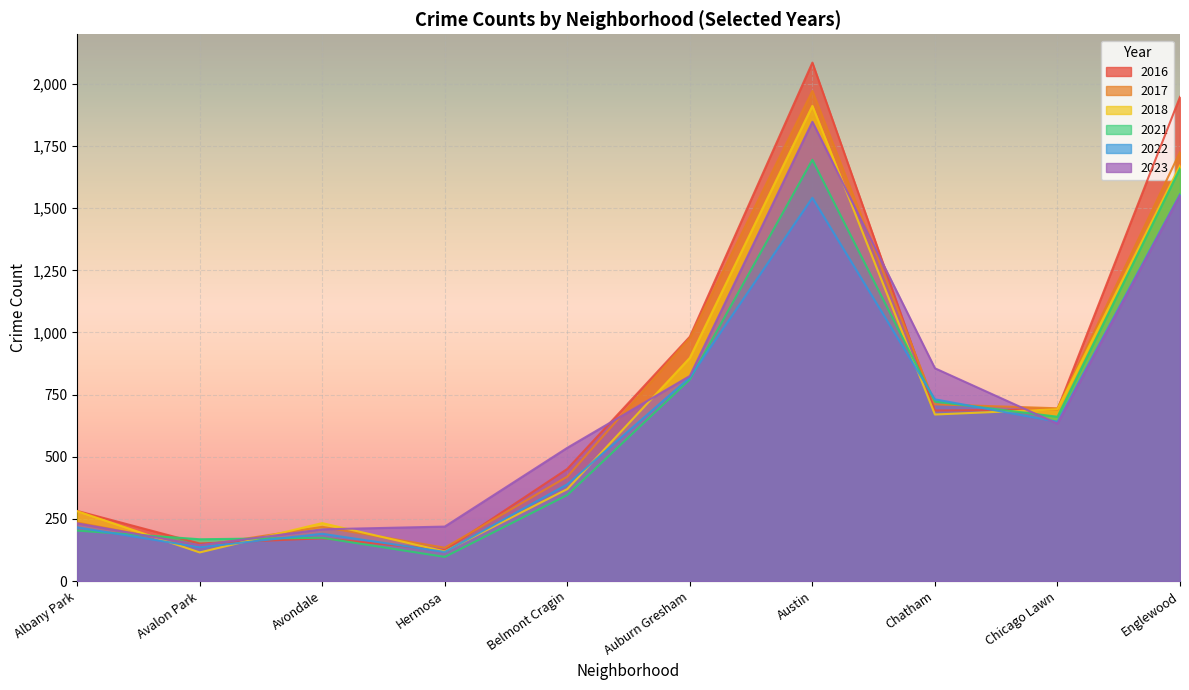

At which category does 2023 reach its first local peak?

Austin